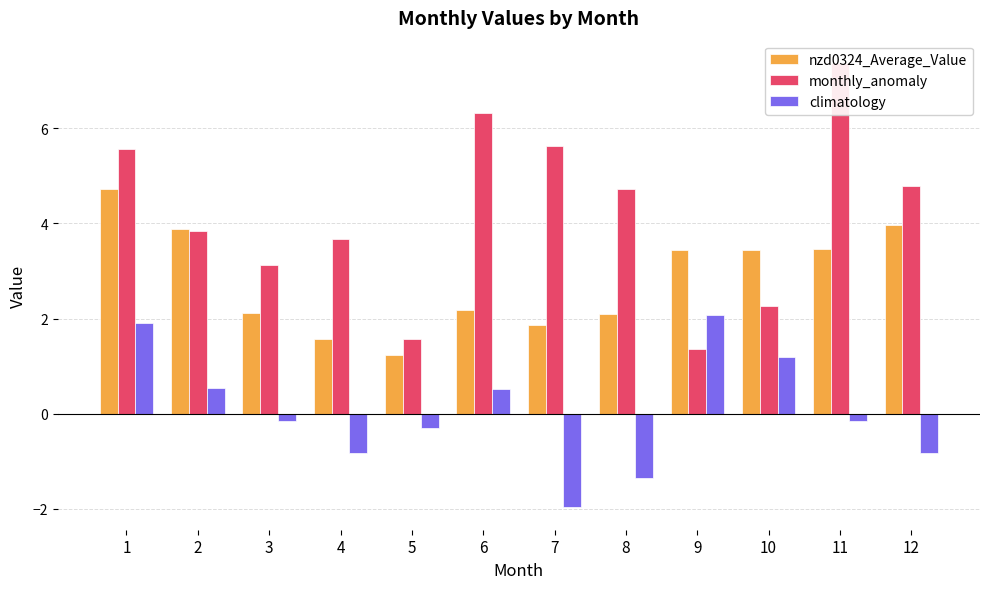

What is the smallest value displayed?

-2.0